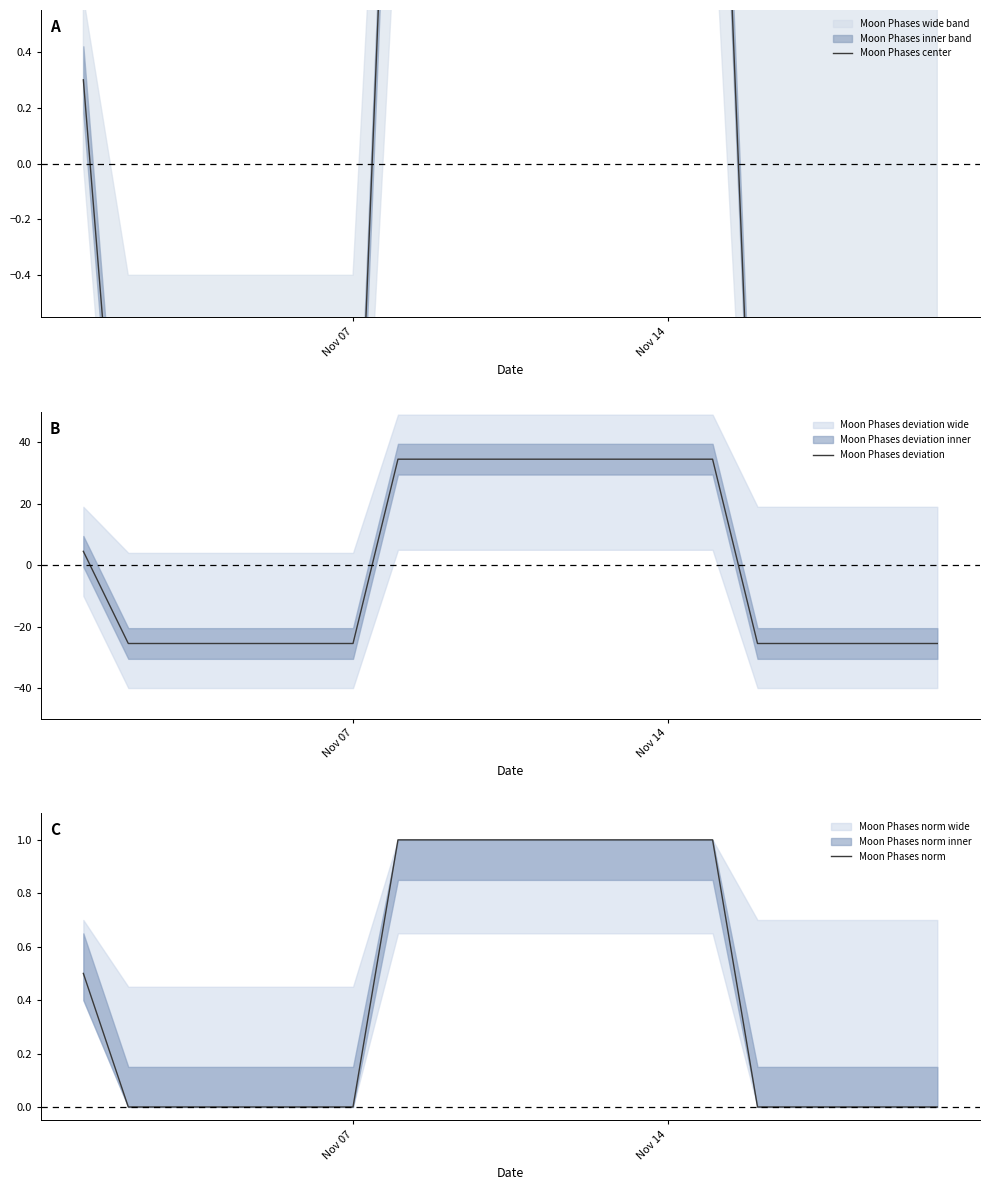

How many lines are shown in the chart?

3